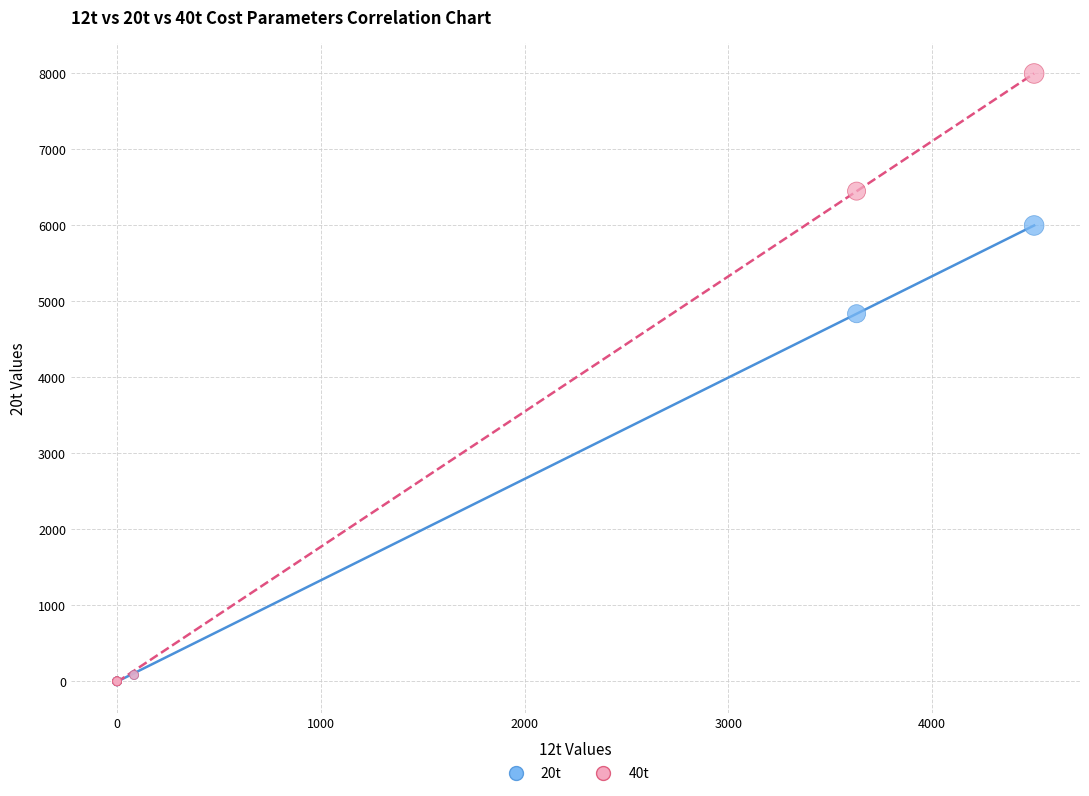

Across all series, what Y value is closest to 4000?

4839.0